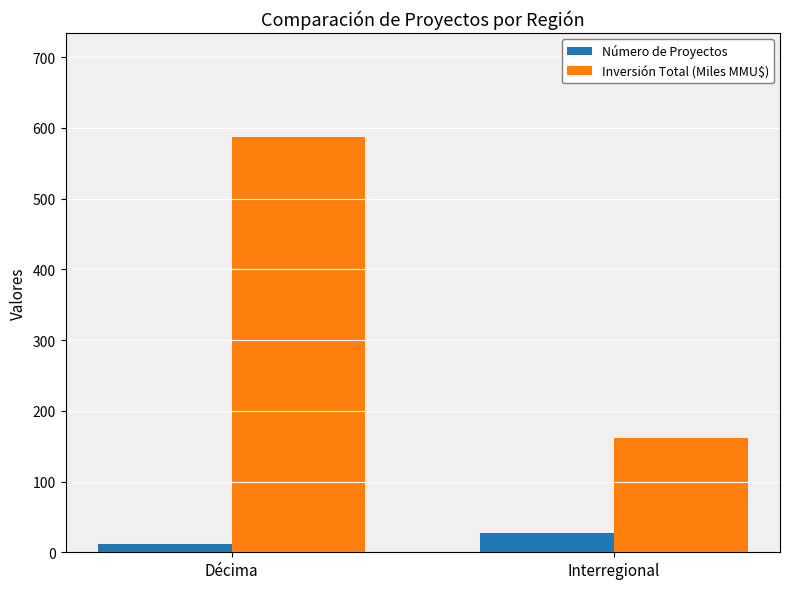

What are all the series names shown in the legend?

Número de Proyectos, Inversión Total (Miles MMU$)